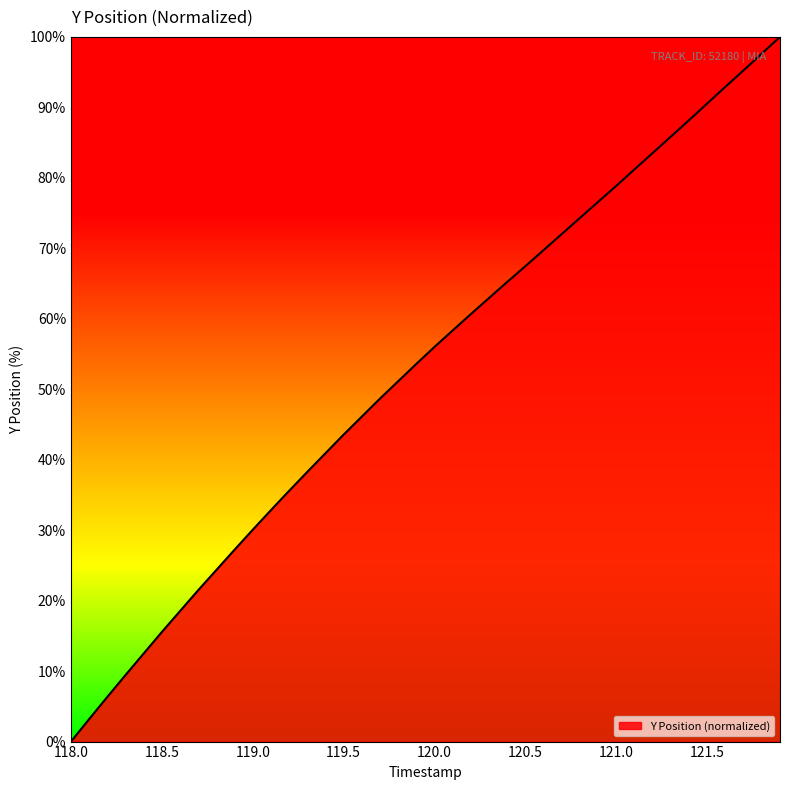

What is the difference between the maximum and minimum values?

100.0